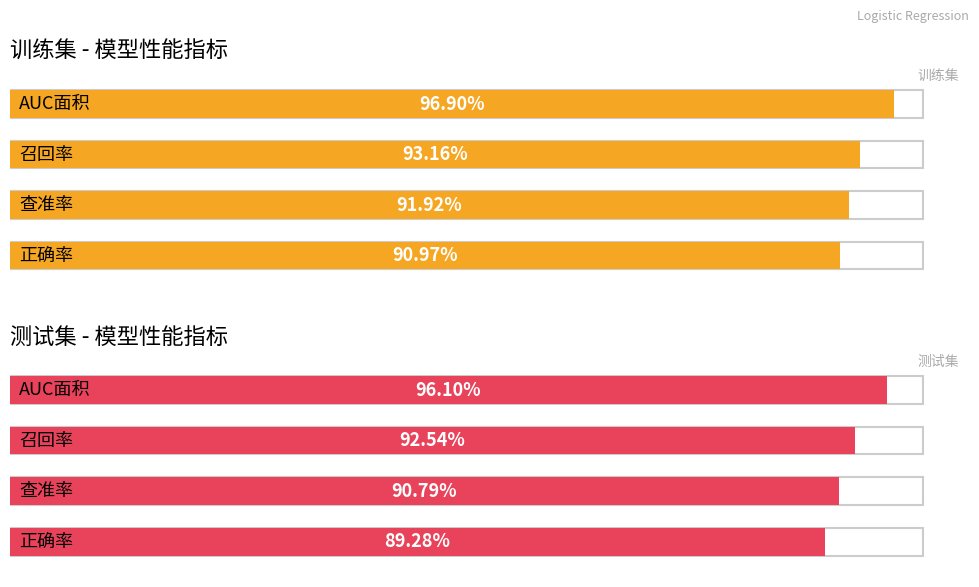

How many bars are there in each group?

2